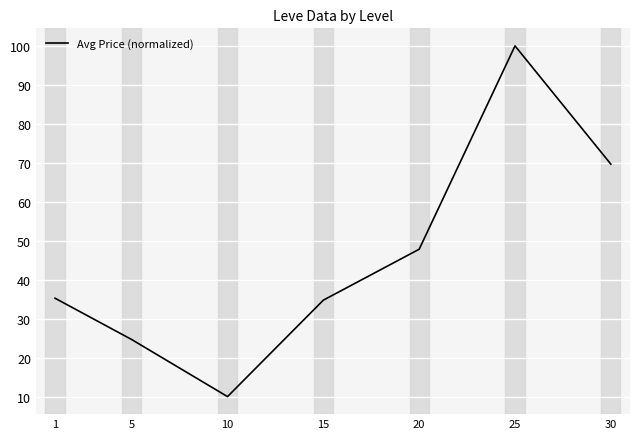

Which has a higher value, 5 or 20?

20